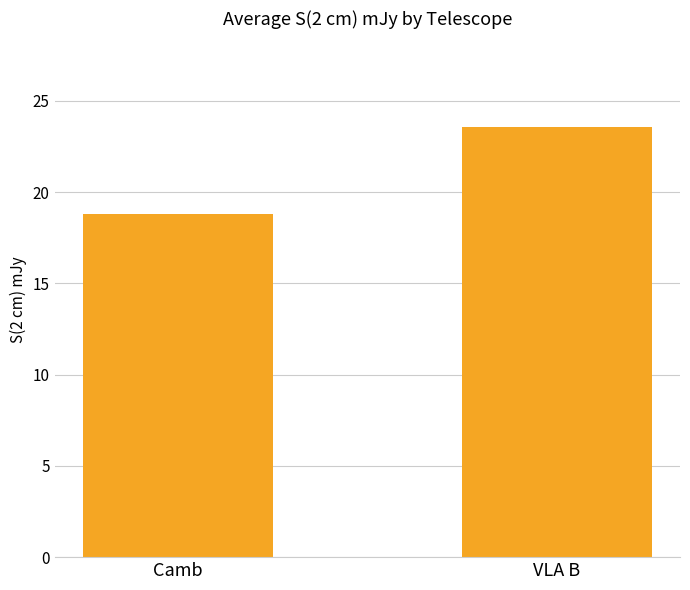

What is the maximum value shown in the chart?

23.5